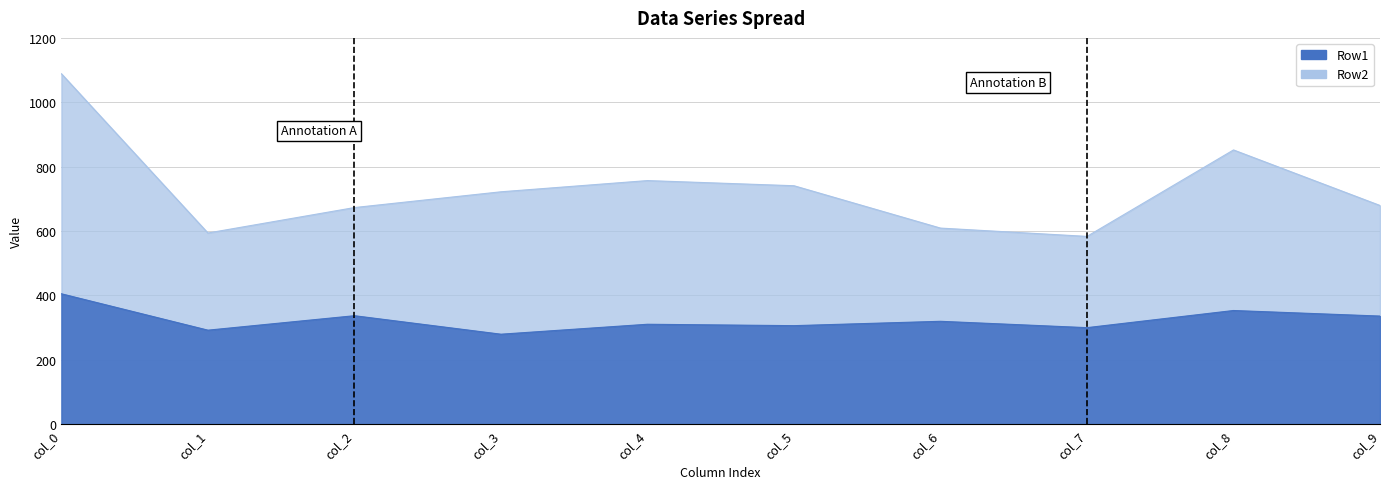

How many data points in Row2 are less than 721?

5